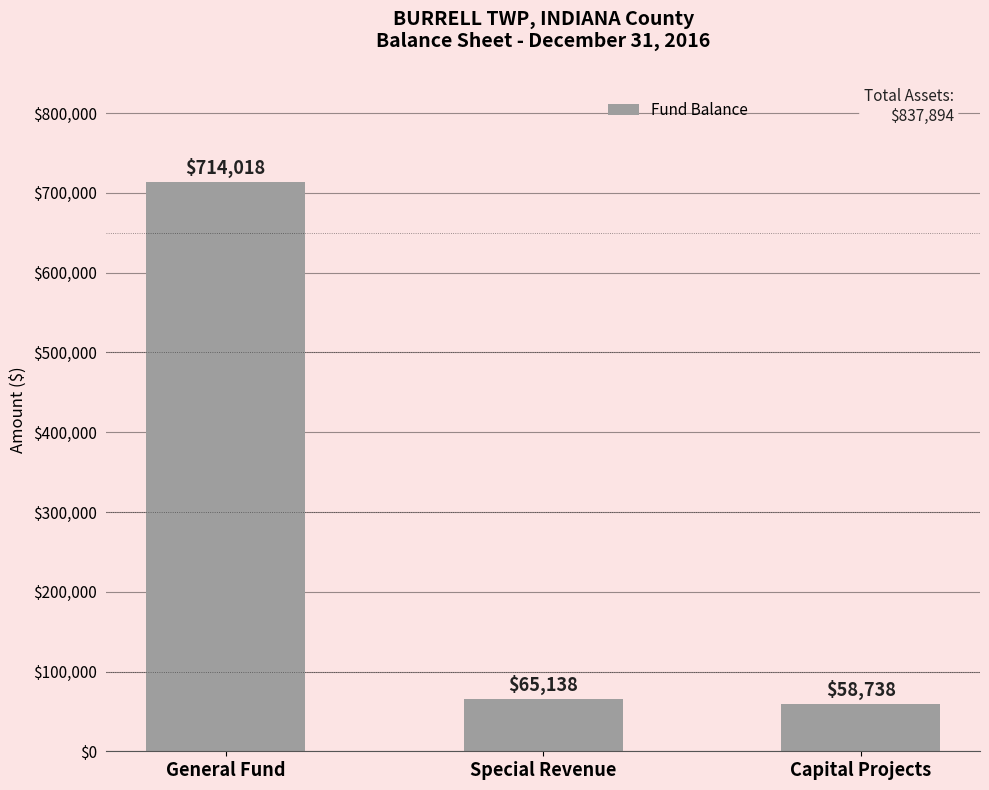

At which label is the value closest to 386378?

Special Revenue